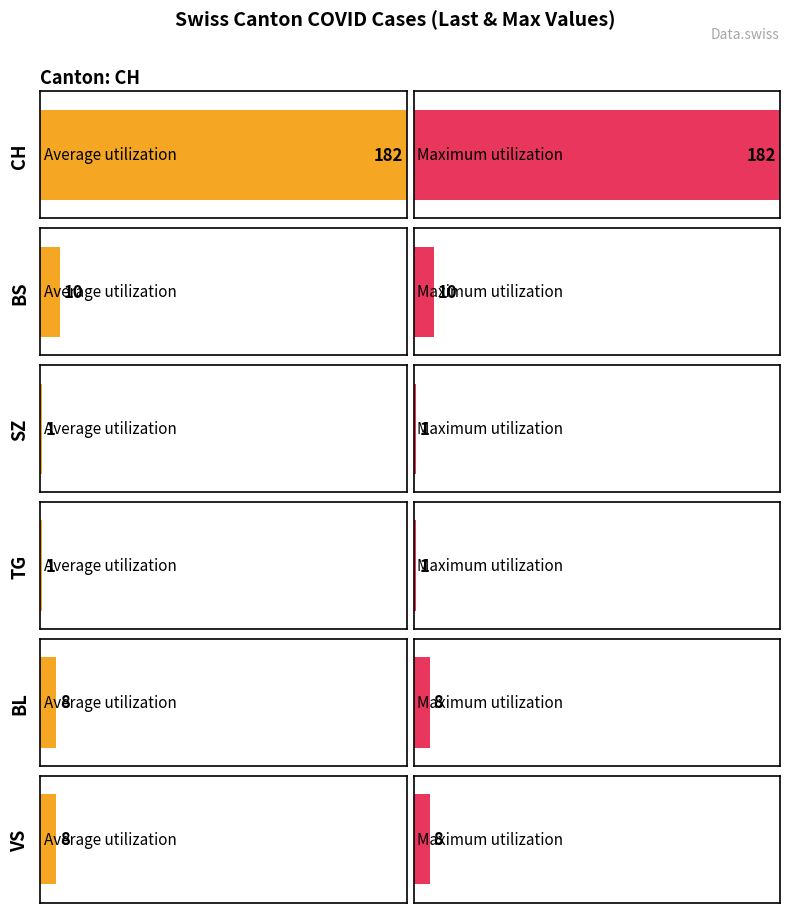

Does the chart contain stacked bars?

No